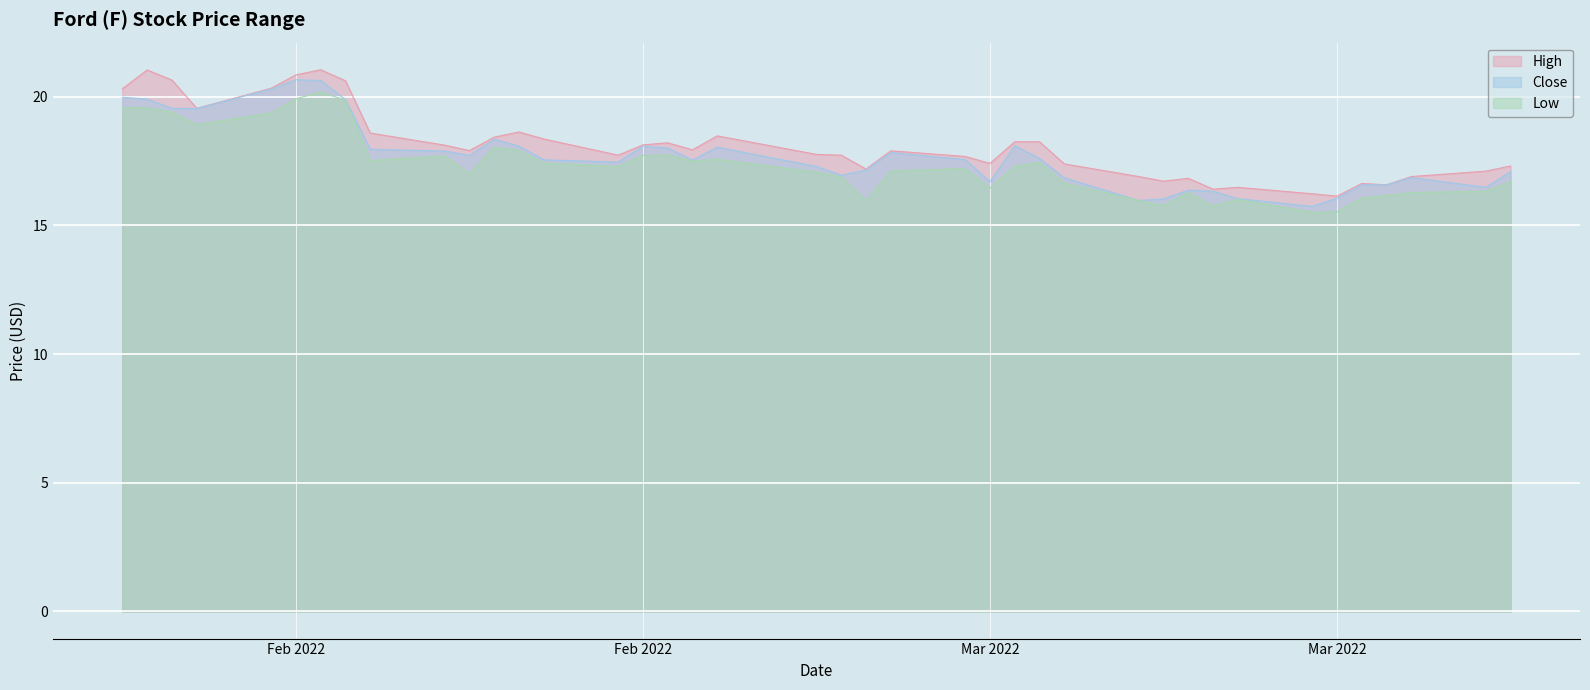

Rank the categories by Close value from highest to lowest.

2022-02-01, 2022-02-02, 2022-01-31, 2022-01-25, 2022-01-26, 2022-02-03, 2022-01-27, 2022-01-28, 2022-02-09, 2022-03-02, 2022-02-10, 2022-02-15, 2022-02-18, 2022-02-16, 2022-02-04, 2022-02-07, 2022-02-25, 2022-02-08, 2022-03-03, 2022-02-28, 2022-02-11, 2022-02-17, 2022-02-14, 2022-02-22, 2022-02-24, 2022-03-22, 2022-02-23, 2022-03-18, 2022-03-04, 2022-03-01, 2022-03-16, 2022-03-17, 2022-03-21, 2022-03-09, 2022-03-10, 2022-03-15, 2022-03-11, 2022-03-08, 2022-03-07, 2022-03-14